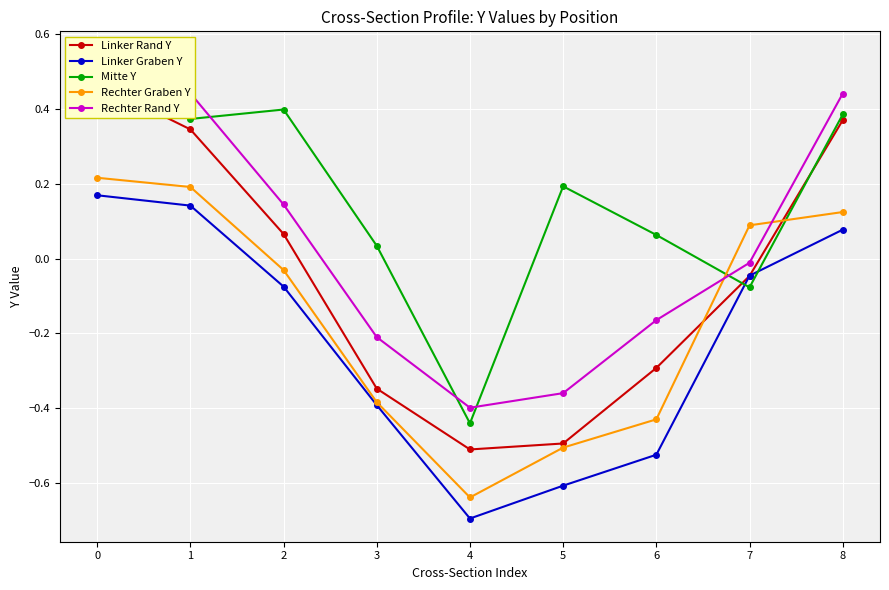

What is the lowest value of the Linker Graben Y series?

-0.7